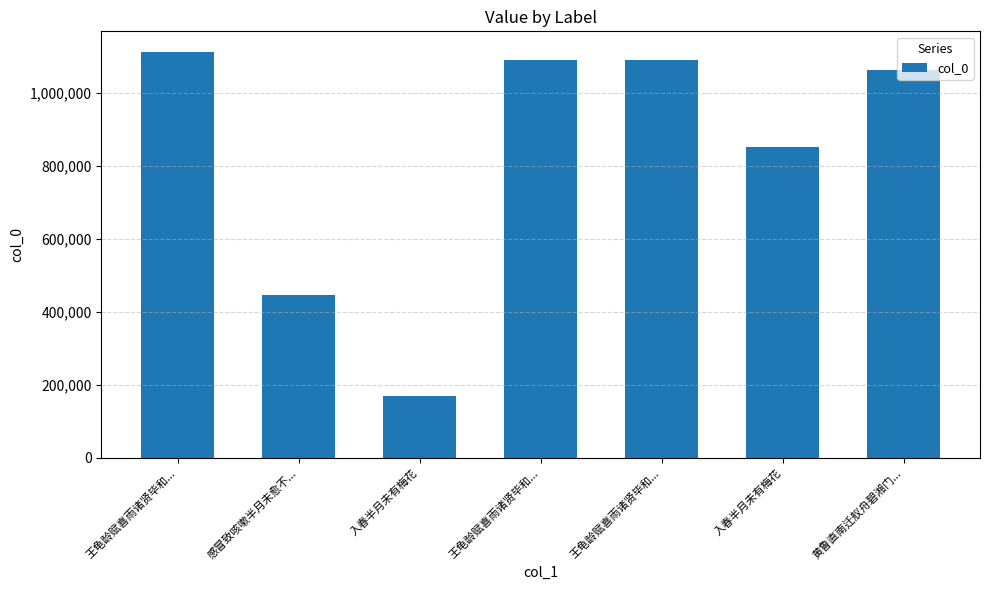

List the labels in order of value, smallest first.

入春半月未有梅花, 感冒致咳嗽半月未愈不..., 入春半月未有梅花, 黄鲁直南迁舣舟碧湘门..., 王龟龄赋喜雨诸贤毕和..., 王龟龄赋喜雨诸贤毕和..., 王龟龄赋喜雨诸贤毕和...